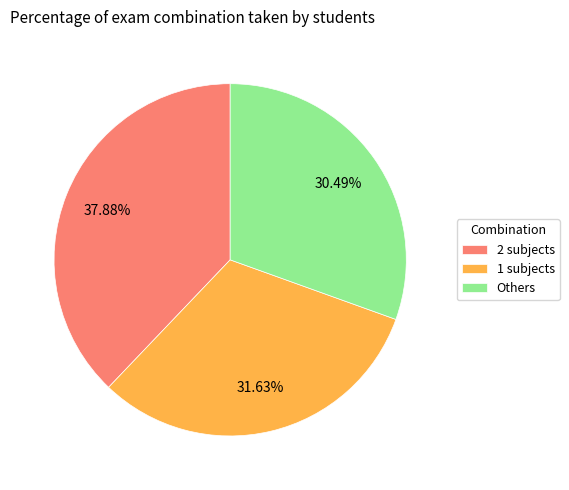

Rank the categories by value from highest to lowest.

2 subjects, 1 subjects, Others